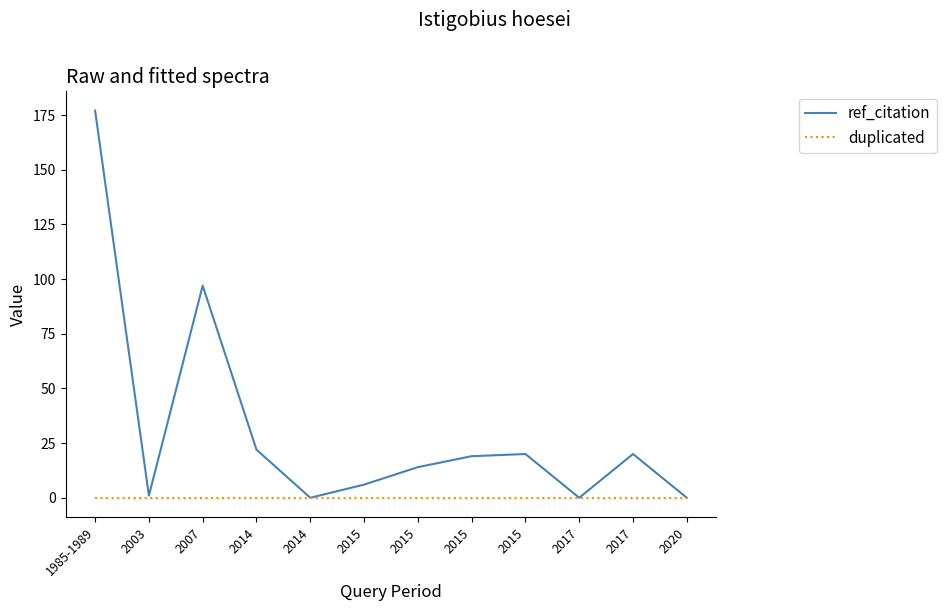

True or false: ref_citation has a value of 8 at 2015.

False